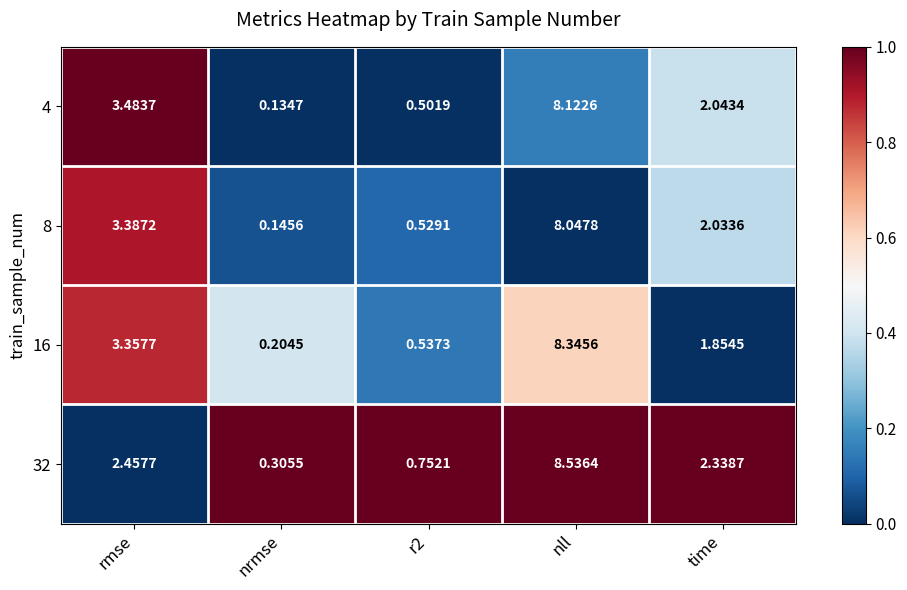

Which category has the highest value across all series?

nll